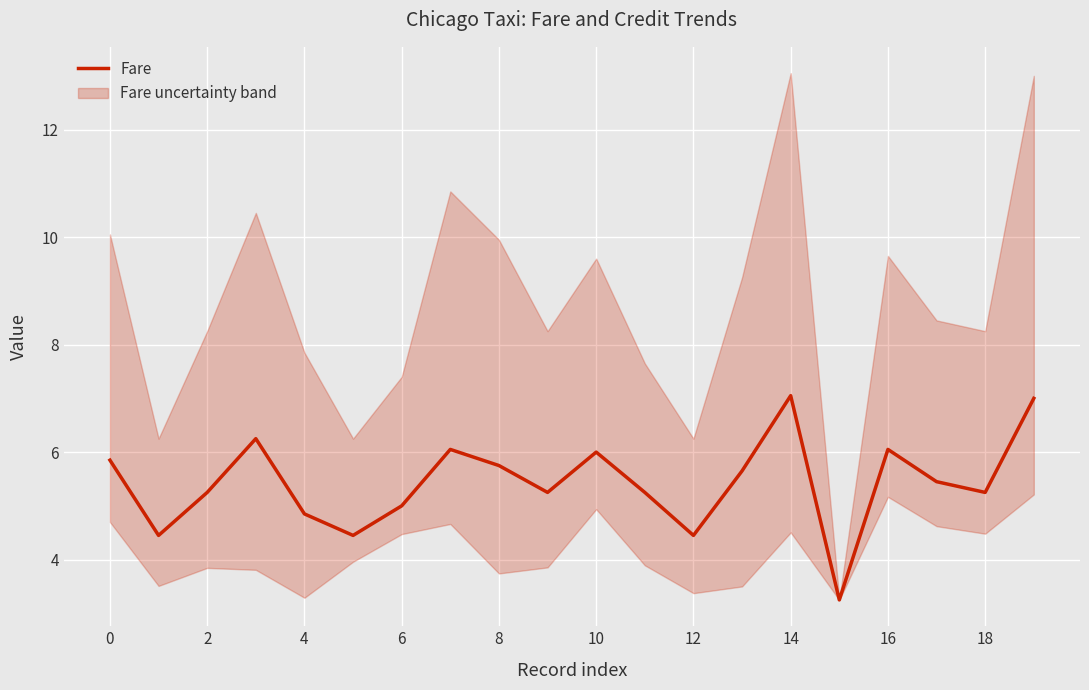

Count the number of data series in this chart.

1